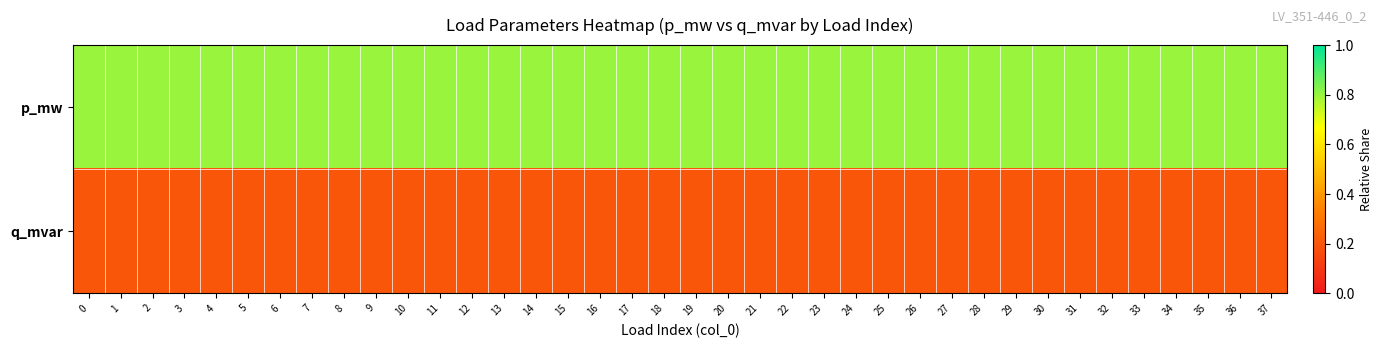

At which category is the sum across all series the highest?

21